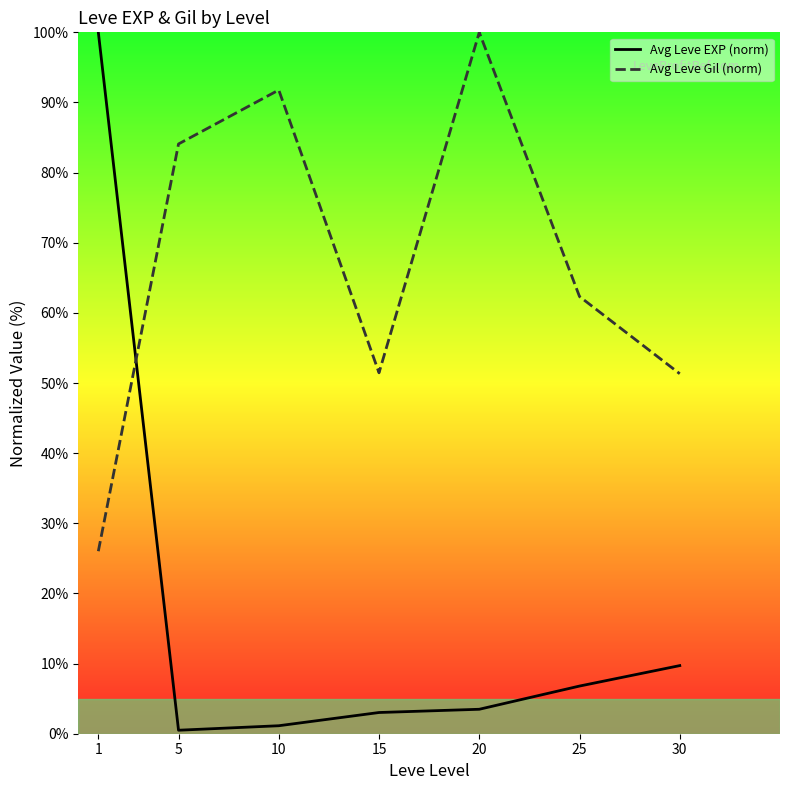

Reading right to left, extract all data points from this chart.

Avg Leve EXP (norm): 30=9.7	25=6.8	20=3.5	15=3.0	10=1.1	5=0.5	1=100.0
Avg Leve Gil (norm): 30=51.3	25=62.3	20=100.0	15=51.5	10=91.8	5=84.1	1=26.0